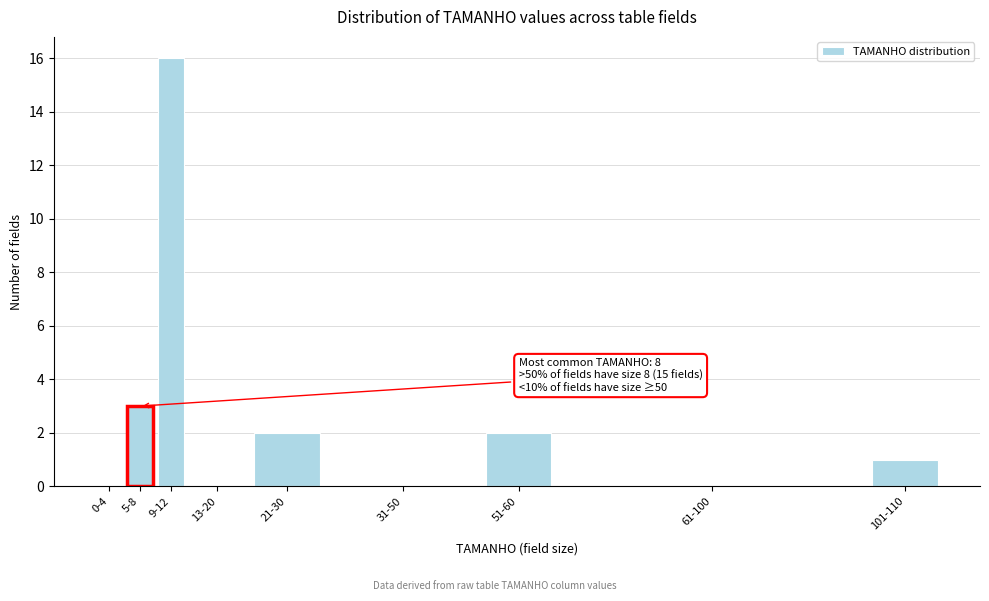

Reading left to right, list all the values displayed in this chart.

0-4=0	5-8=3	9-12=16	13-20=0	21-30=2	31-50=0	51-60=2	61-100=0	101-110=1